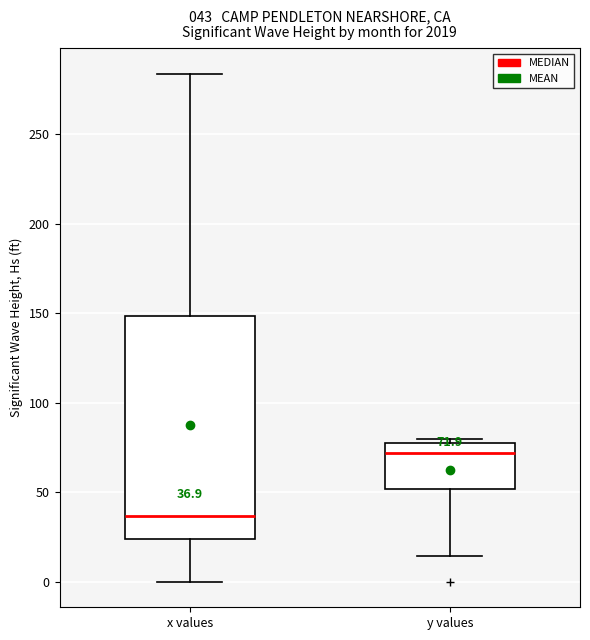

Which box's median line is the lowest?

x values